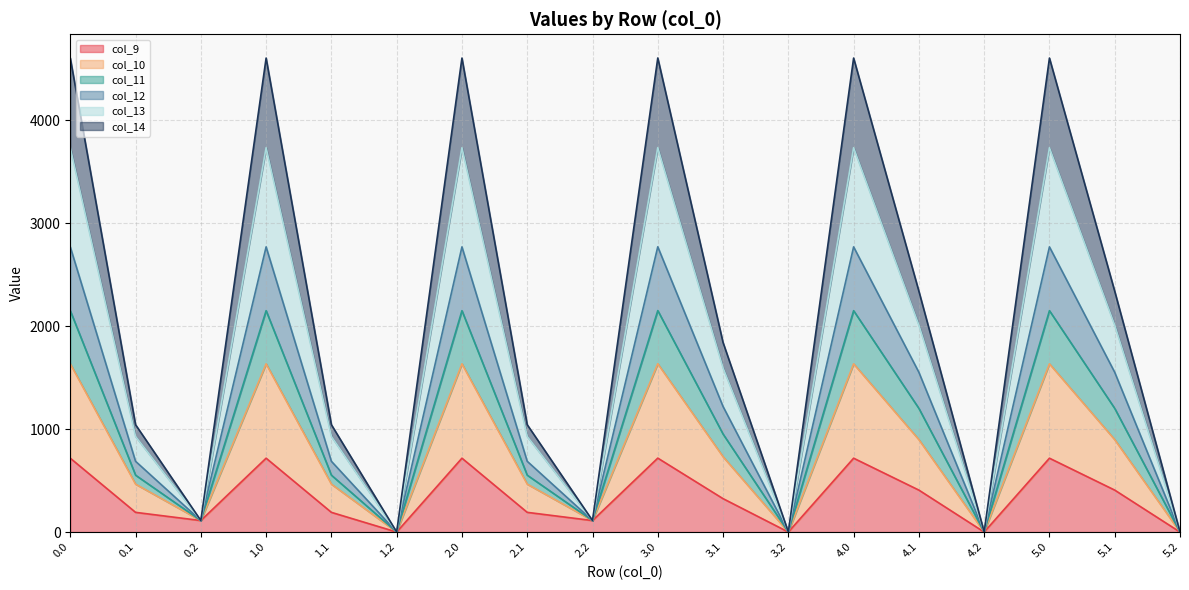

What is the highest value of the col_9 series?

717.6